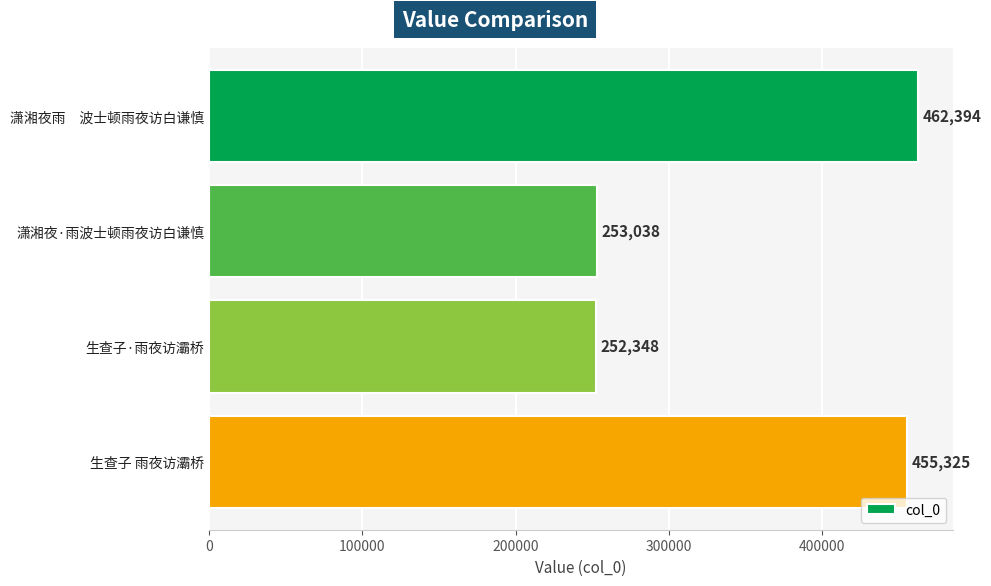

What is the value of the 3rd bar from the top?

252348